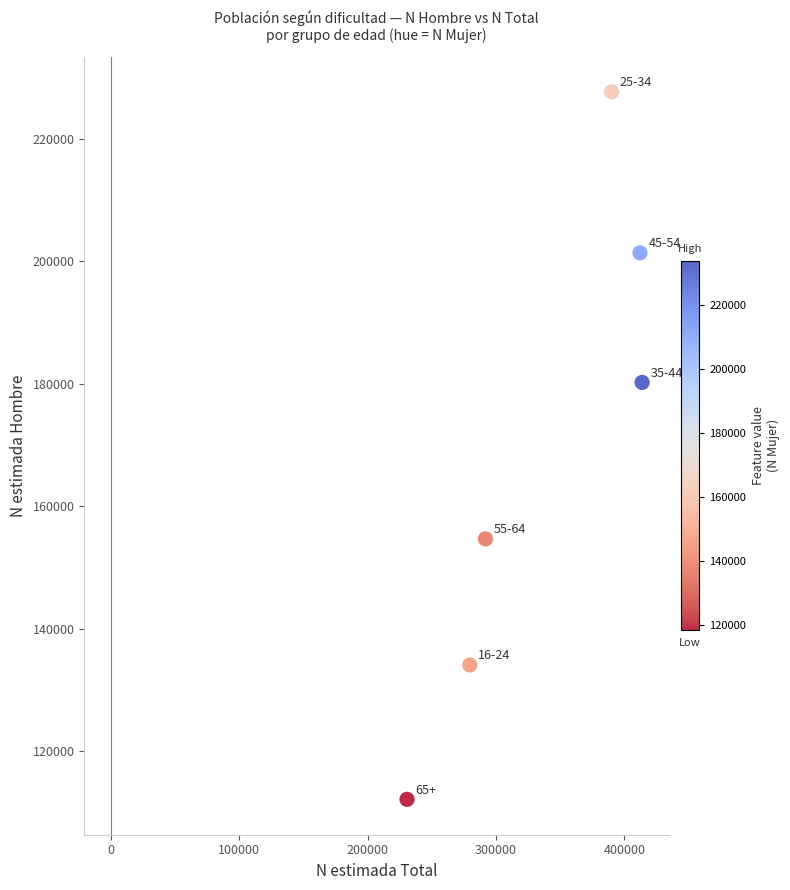

What Y value in the scatter plot is closest to 169932?

180255